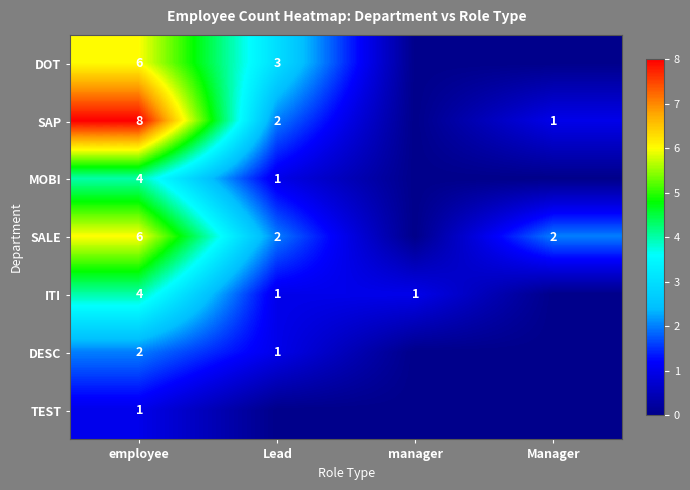

The value of DOT at Lead is 3. True or false?

True